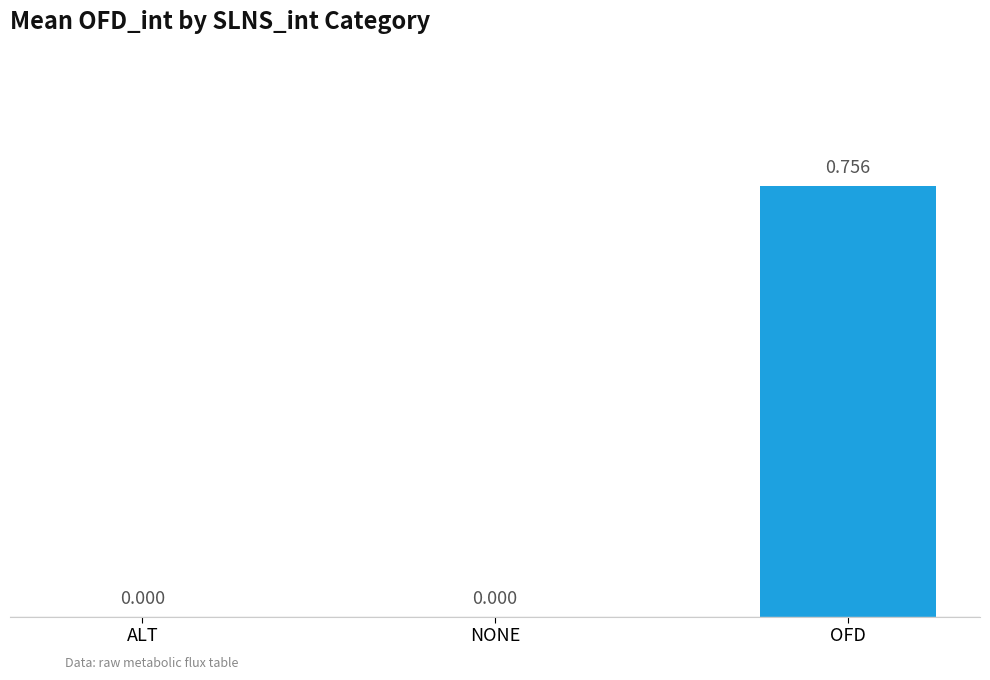

The chart shows a value of -0.3 at NONE. True or false?

False